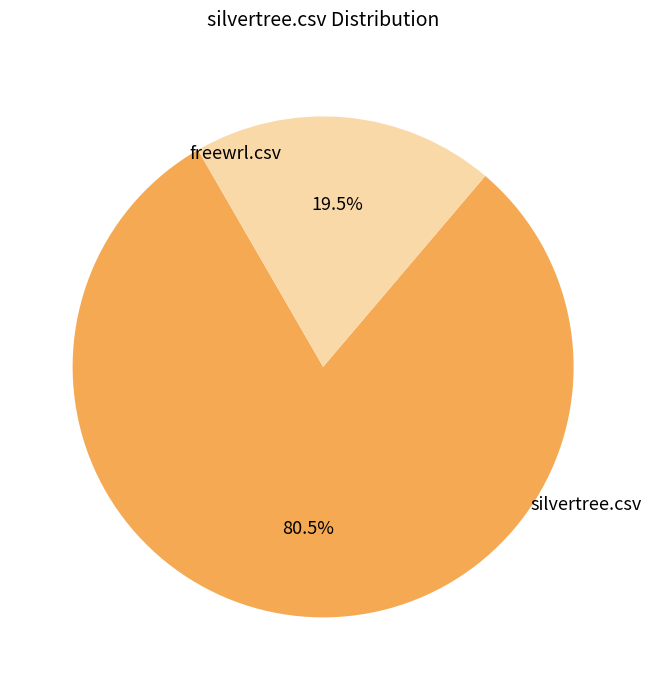

Is there a majority slice in this chart?

Yes